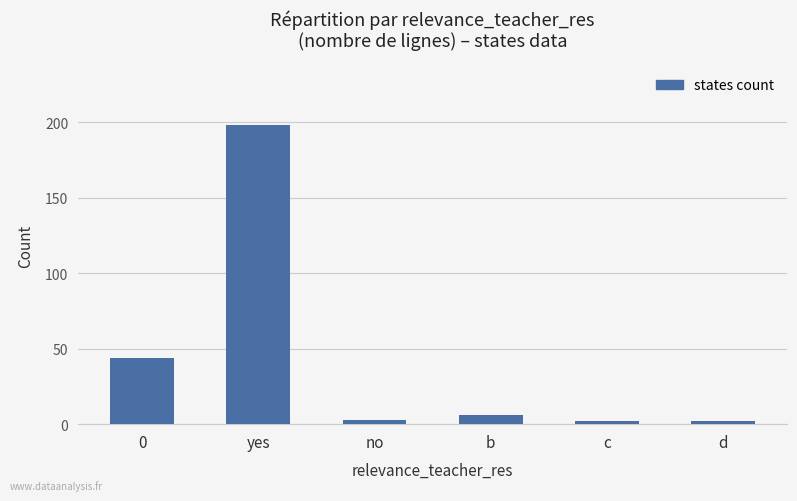

What is the sum of the values at b and 0?

50